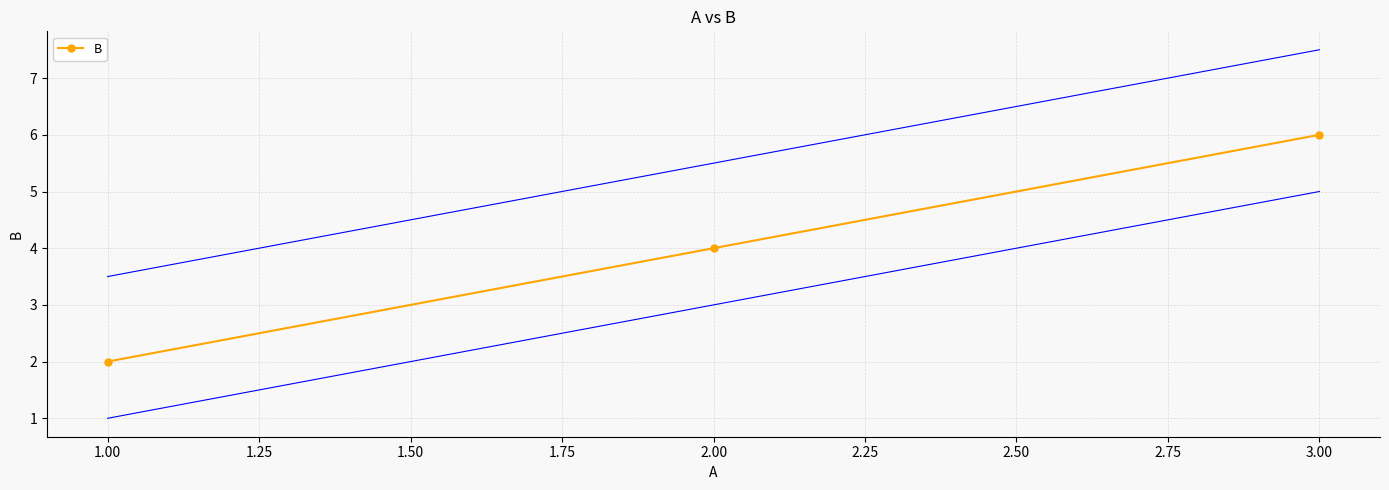

The value of B at 1.00 is 4. True or false?

False